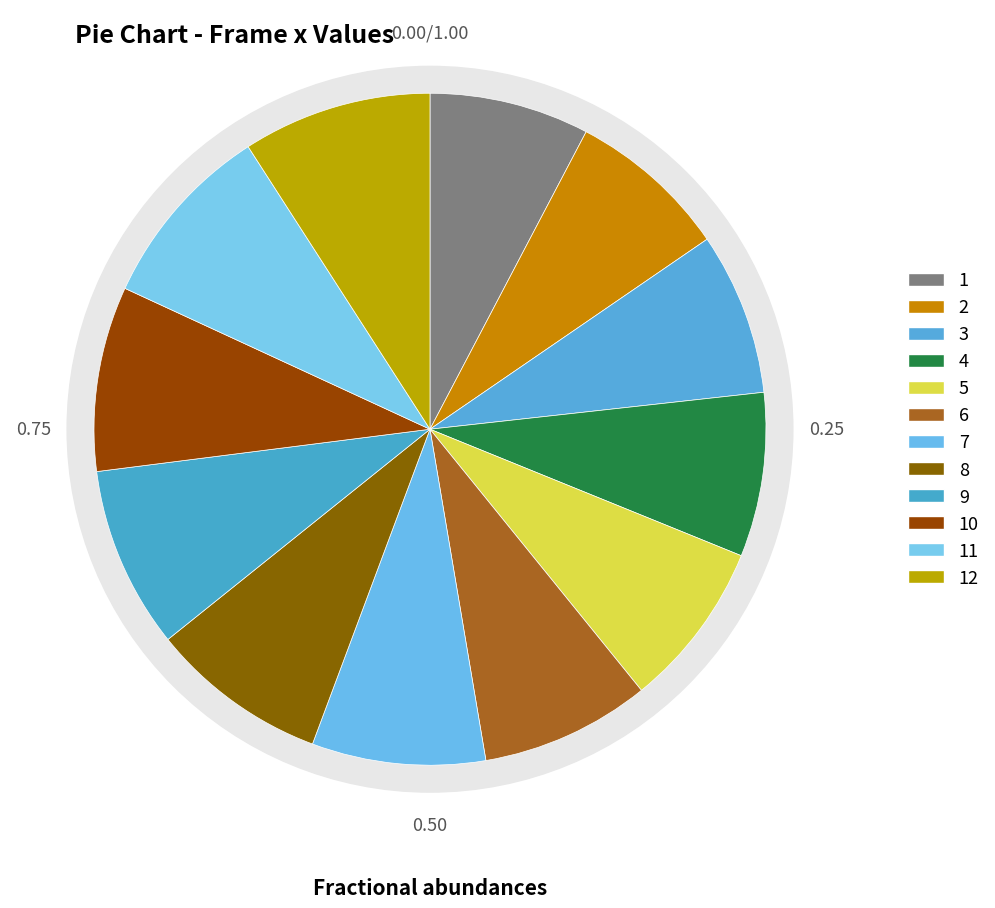

Is the sum of 2 and 9 greater than half?

No